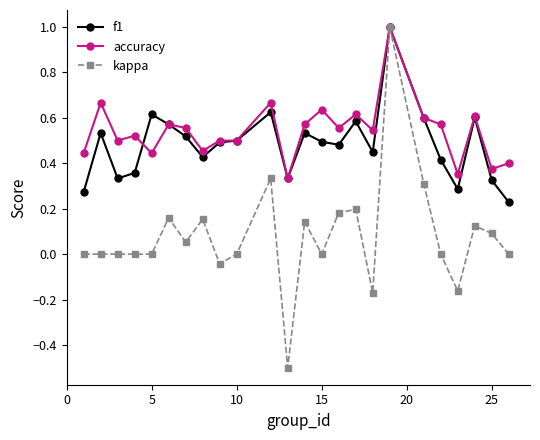

What is the highest value of the f1 series?

1.0